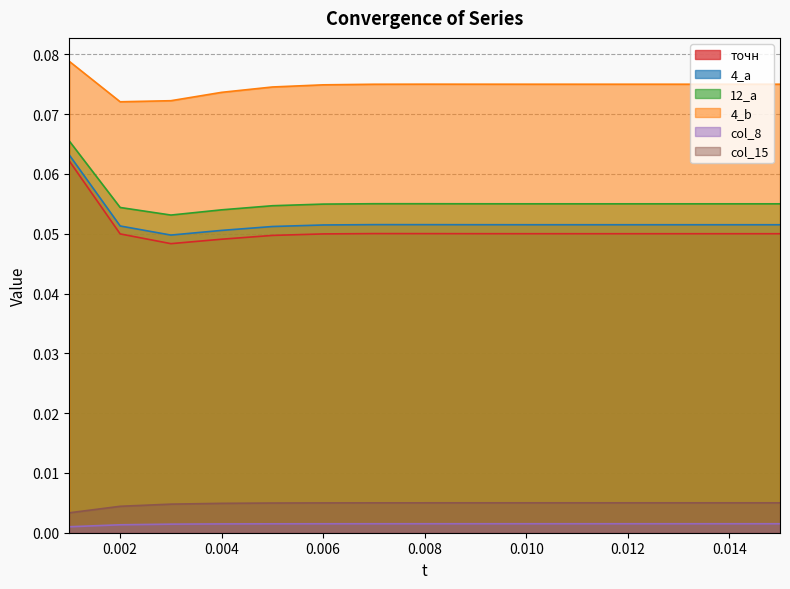

What are all the series names shown in the legend?

точн, 4_a, 12_a, 4_b, col_8, col_15